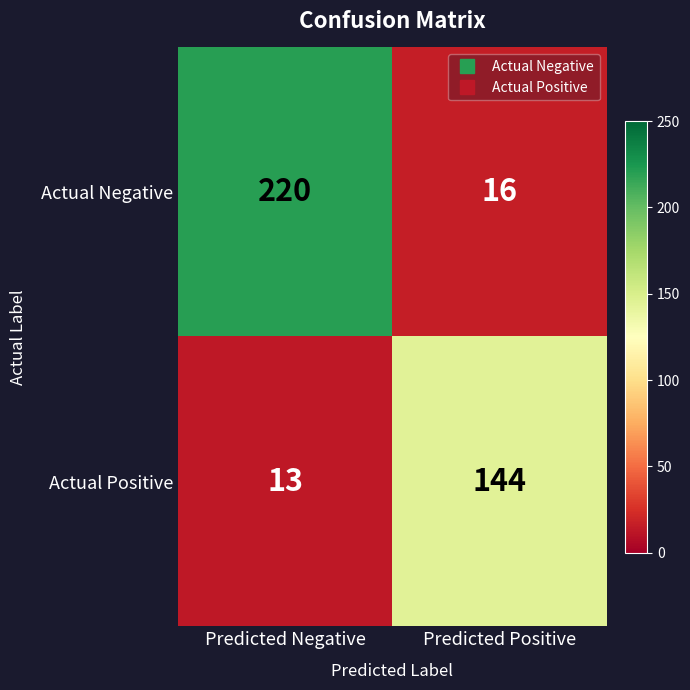

Which label corresponds to the largest value in the chart?

Predicted Negative